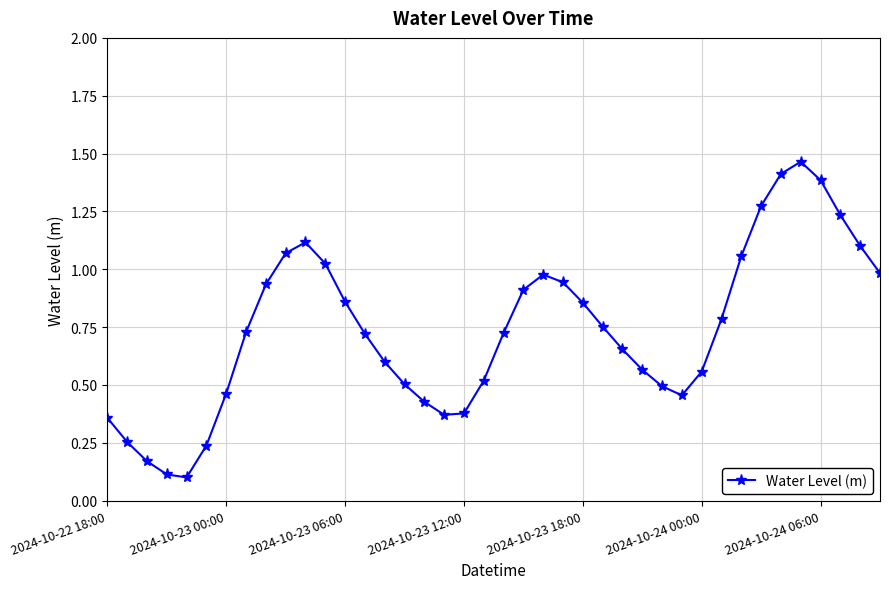

What is the difference between the maximum and minimum values?

1.4